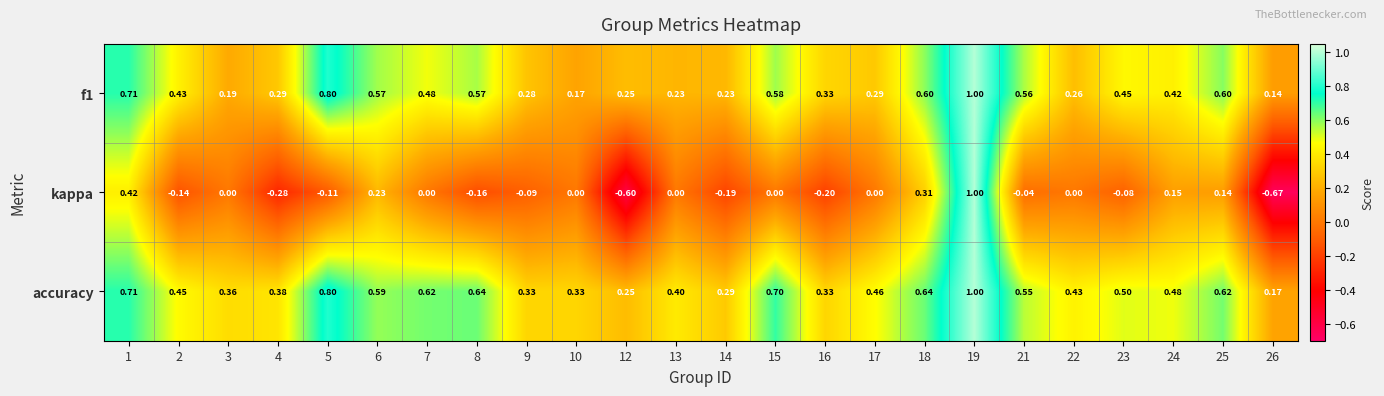

Between 8 and 18, which series saw the biggest shift?

kappa